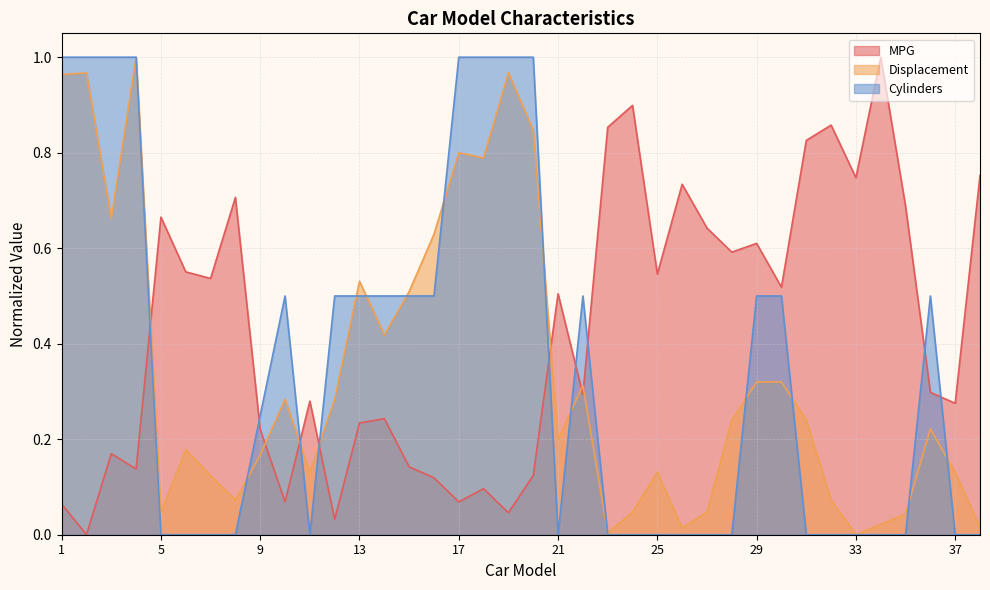

What is the spread (max minus min) of values at 31?

0.8